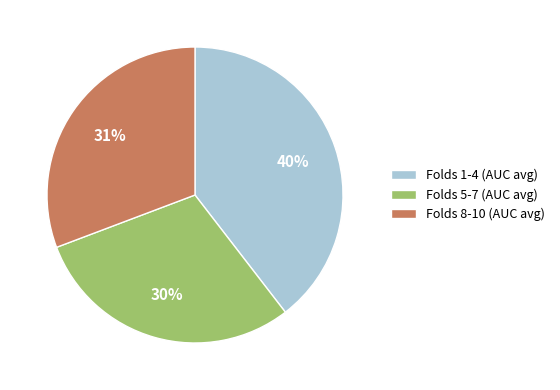

Is it true that Folds 8-10 (AUC avg) is 31% of the pie?

True